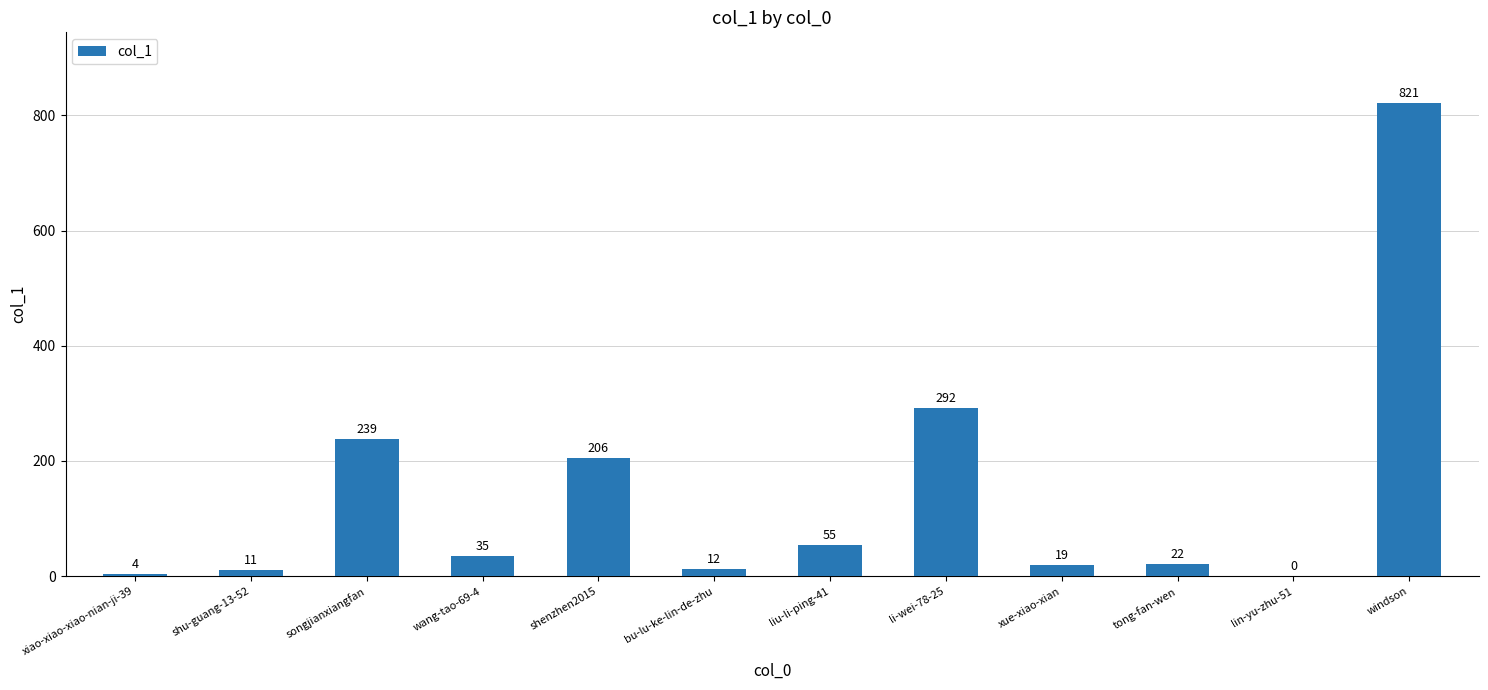

Reading left to right, transcribe all the data shown in this chart.

xiao-xiao-xiao-nian-ji-39=4	shu-guang-13-52=11	songjianxiangfan=239	wang-tao-69-4=35	shenzhen2015=206	bu-lu-ke-lin-de-zhu=12	liu-li-ping-41=55	li-wei-78-25=292	xue-xiao-xian=19	tong-fan-wen=22	lin-yu-zhu-51=0	windson=821